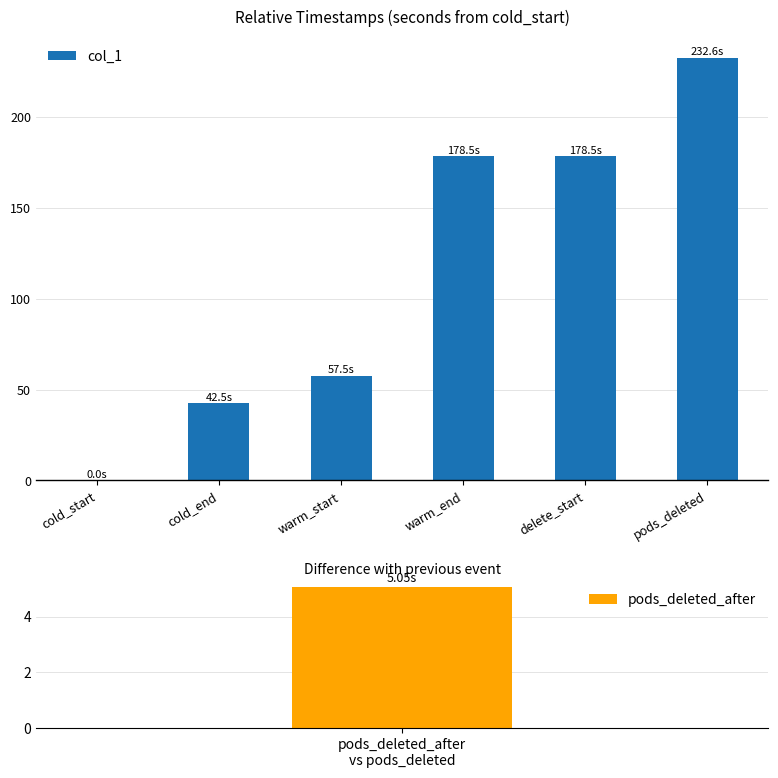

The chart shows a value of 178.5 at warm_end. True or false?

True